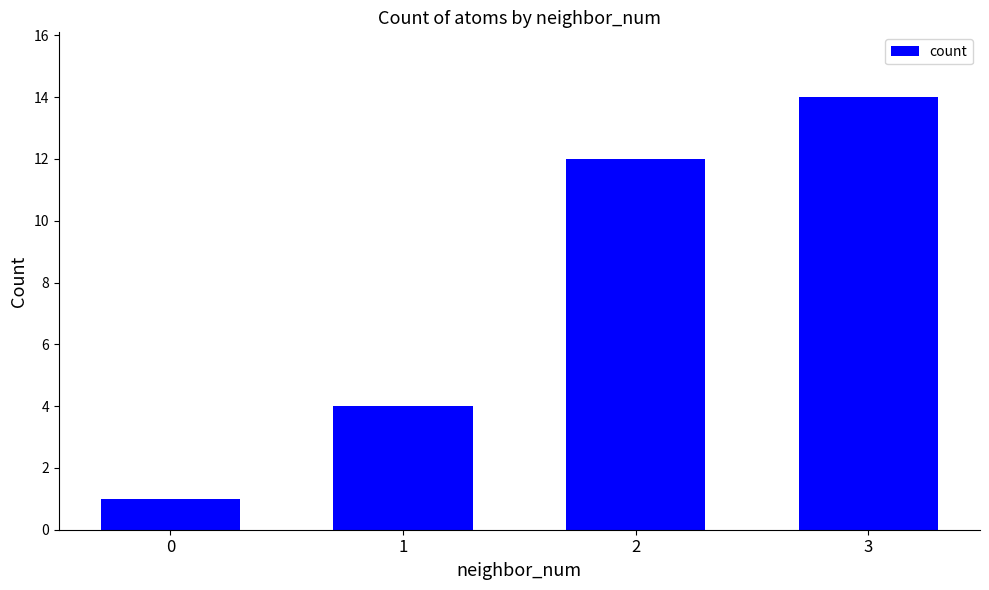

What is the sum of the values at 1 and 3?

18